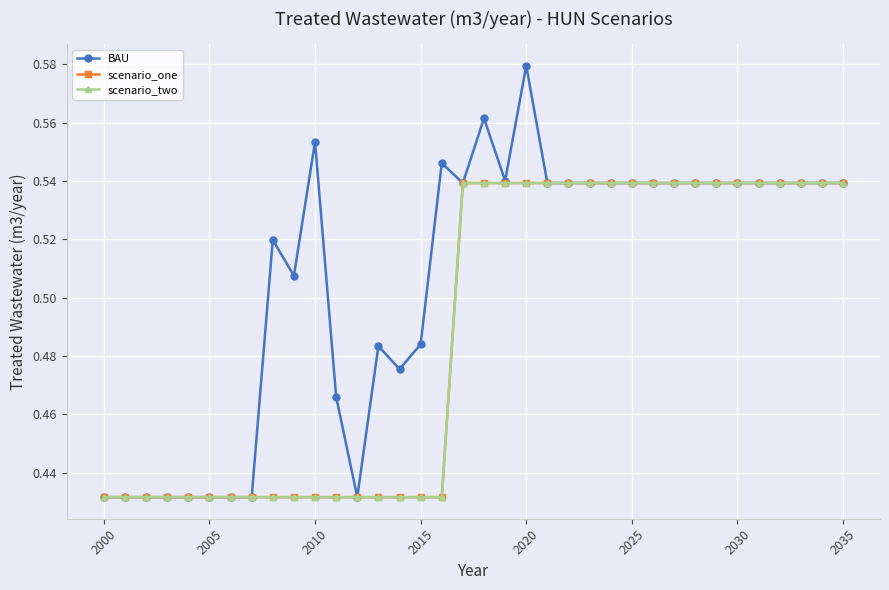

How many scenario_one values are between 0 and 1?

36